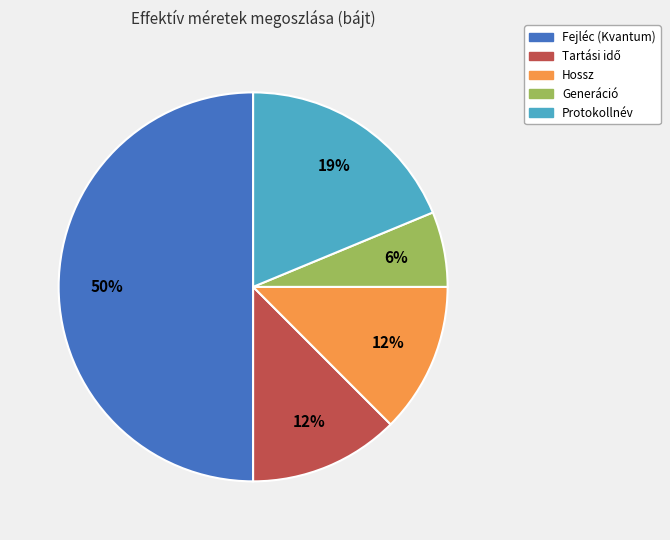

Which category has the biggest portion of the pie?

Fejléc (Kvantum)